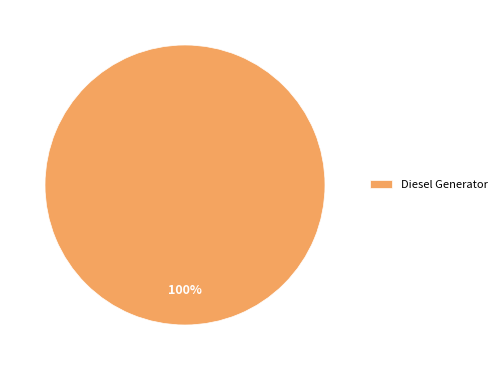

True or false: Diesel Generator accounts for 89% of the total.

False